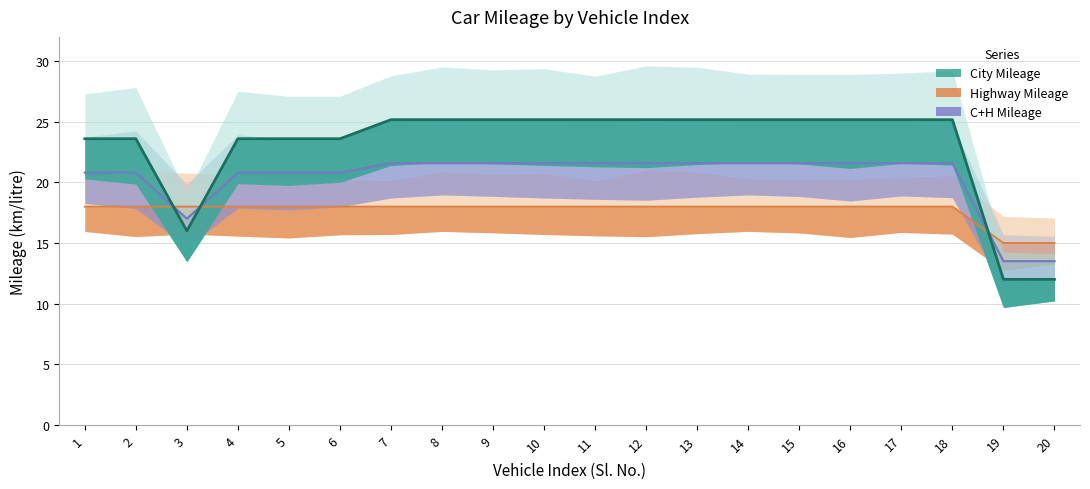

At which category is the sum across all series the highest?

7